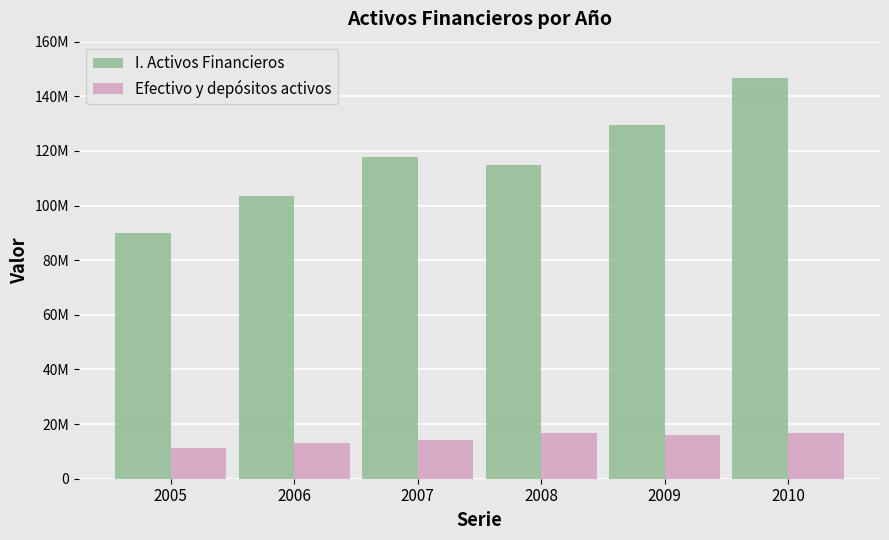

At which label is Efectivo y depósitos activos closest to 14004508?

2007